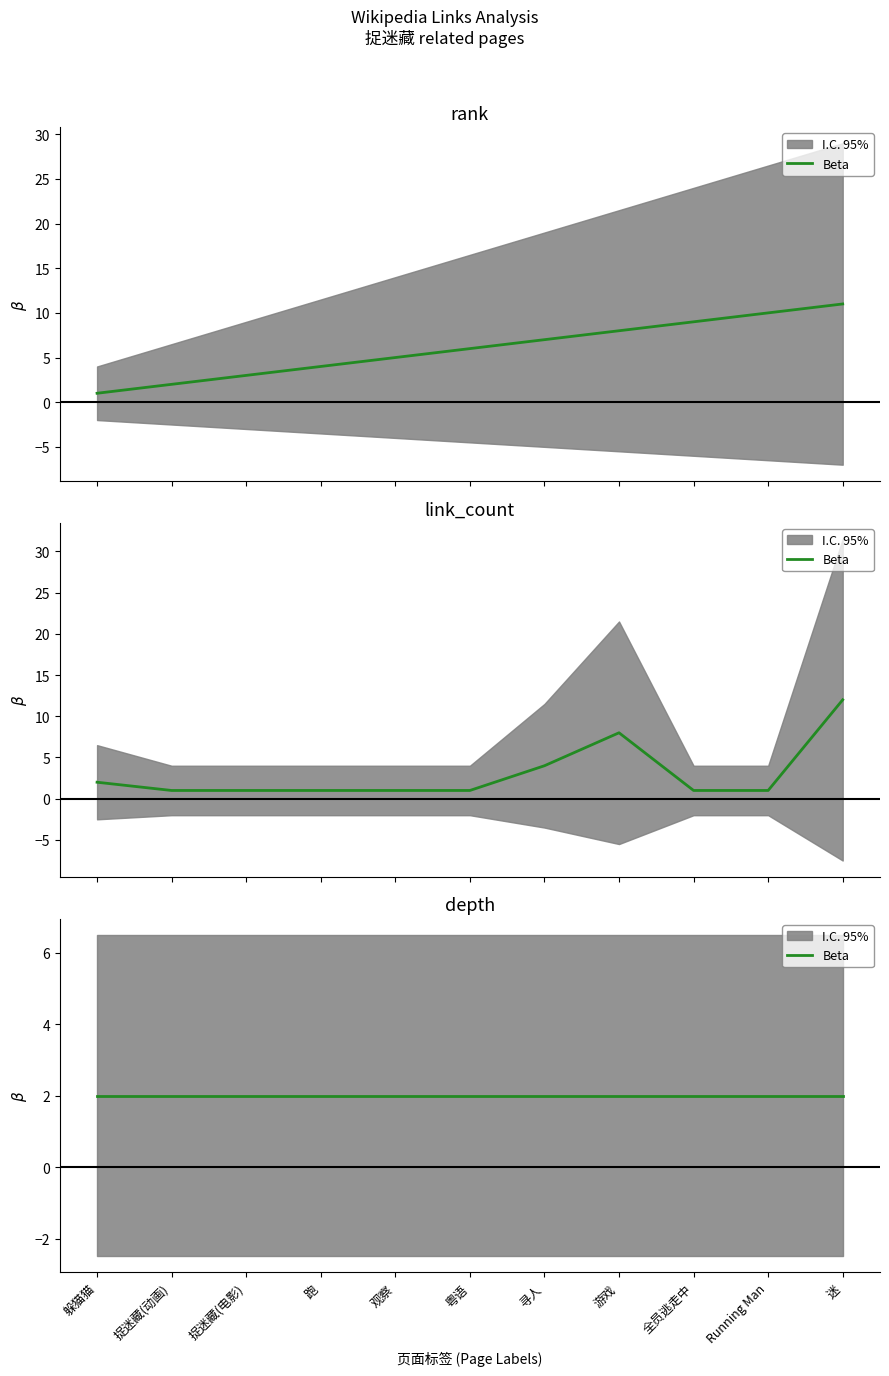

True or false: link_count and rank cross at least once.

True